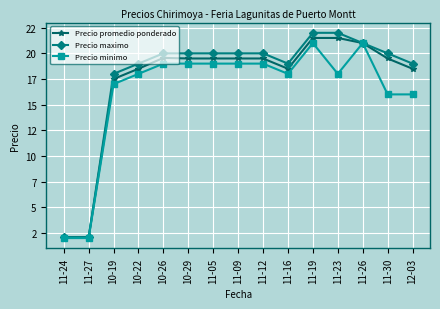

Which series has the widest spread of values?

Precio maximo